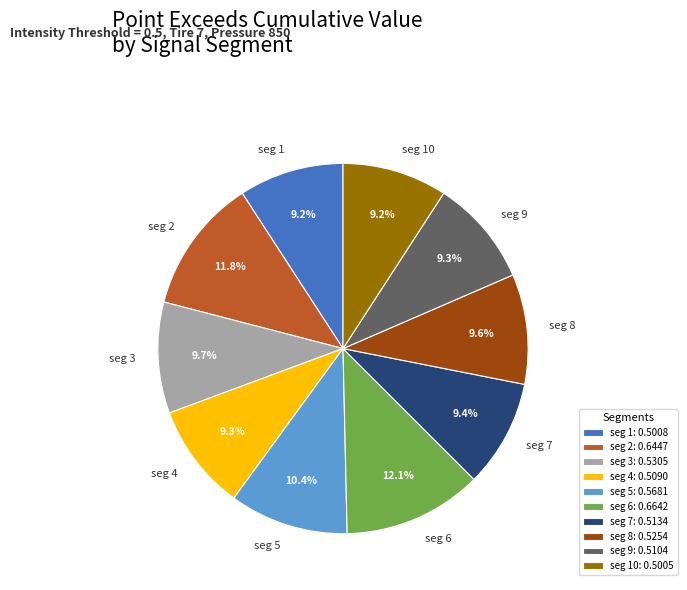

What percentage do seg 9 and seg 3 together represent?

19.0%